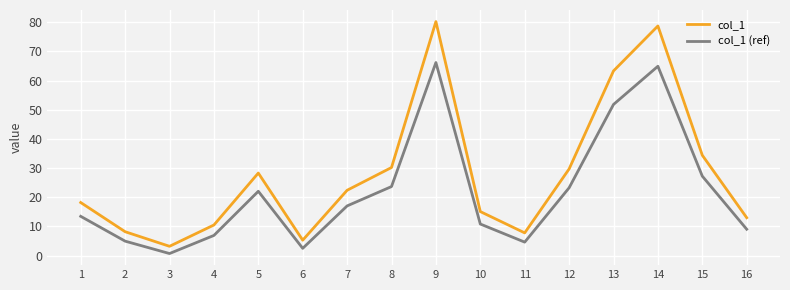

Rank the series by their maximum value, from lowest to highest.

col_1 (ref), col_1